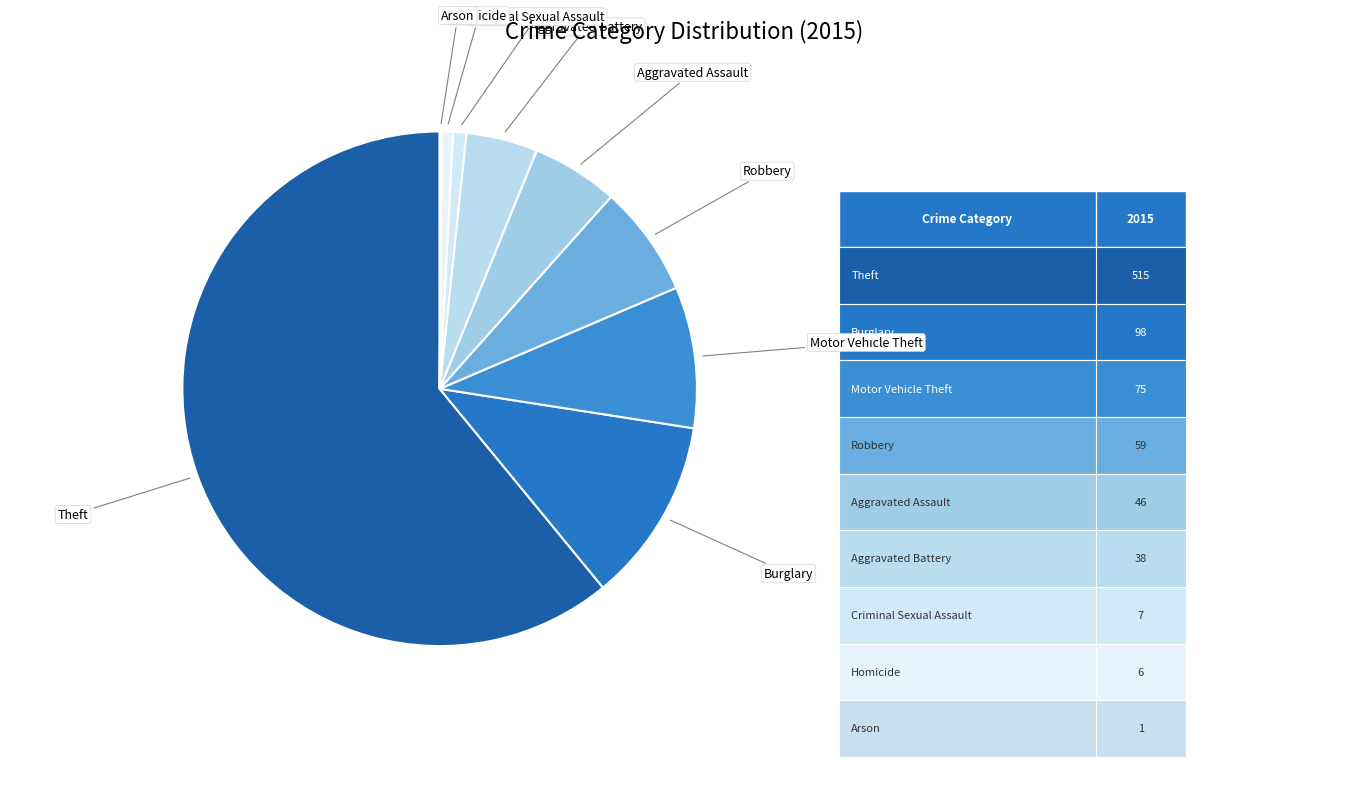

Combined, do Motor Vehicle Theft and Aggravated Battery account for over 50%?

No